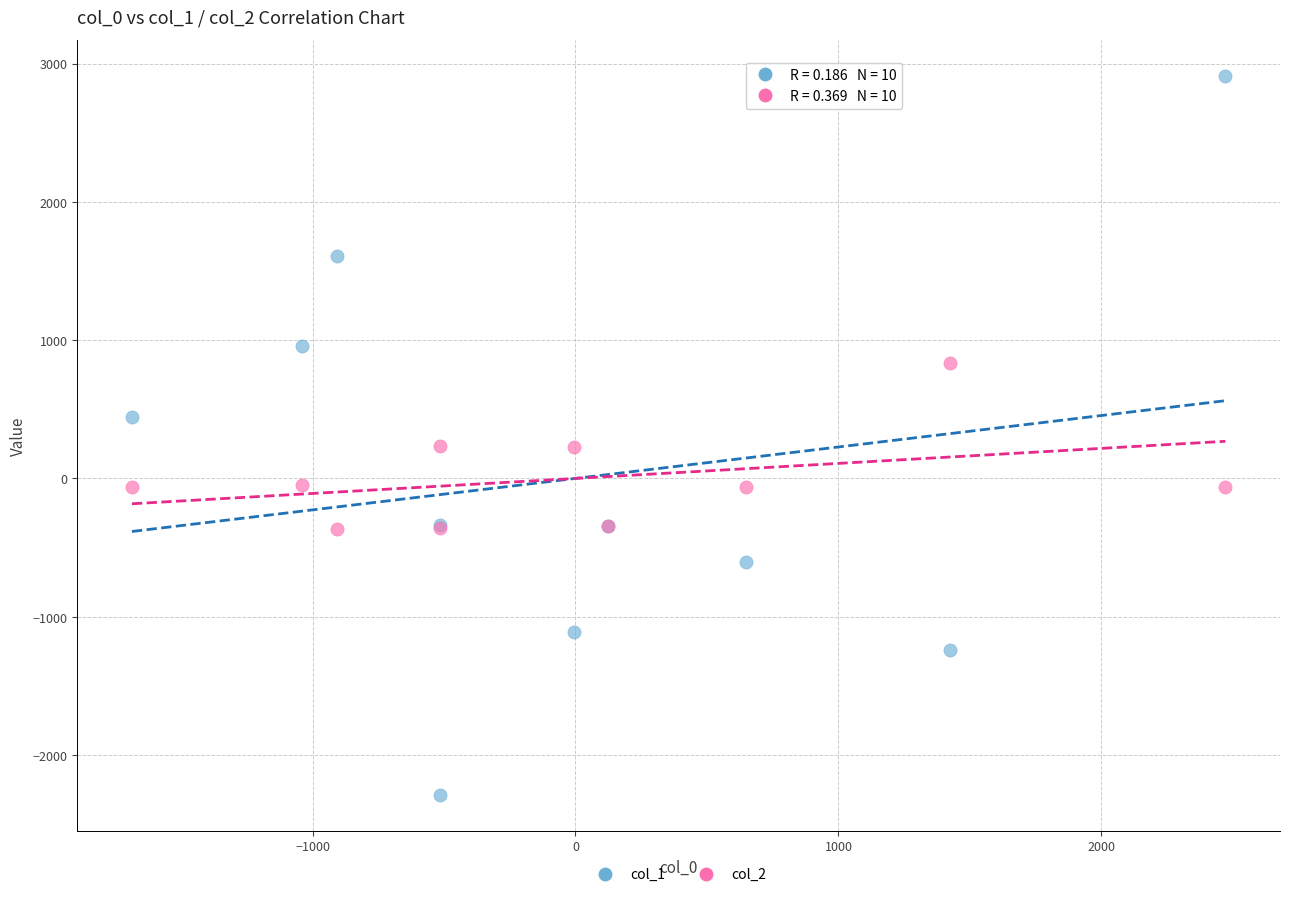

What are all the series names shown in the legend?

col_1, col_2